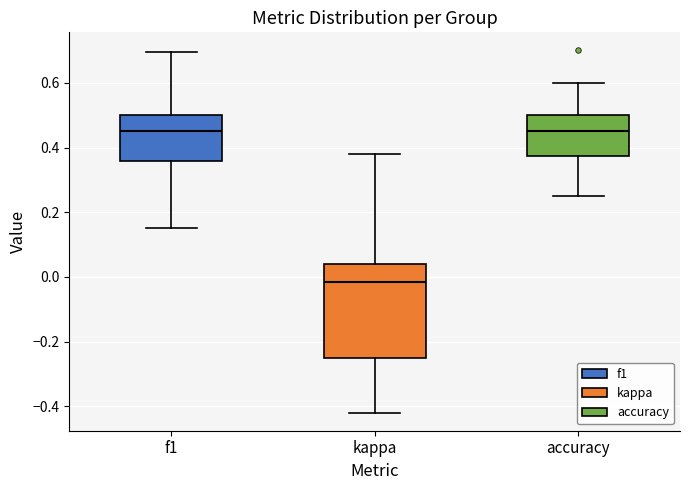

Reading left to right, read every box against the y-axis: the position of its median line, the range the box covers, and the ends of its whiskers. The values are not printed on the chart, so give them approximately, as read against the axis.

f1: median 0.46, box 0.36 to 0.50, whiskers 0.16 to 0.70
kappa: median -0.02, box -0.24 to 0.04, whiskers -0.42 to 0.38
accuracy: median 0.46, box 0.38 to 0.50, whiskers 0.26 to 0.60